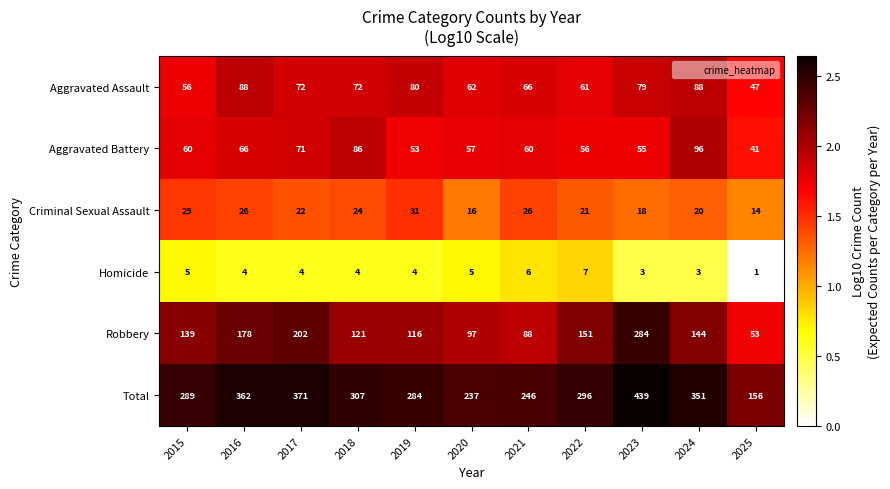

What is the total value across all series at 2024?

702